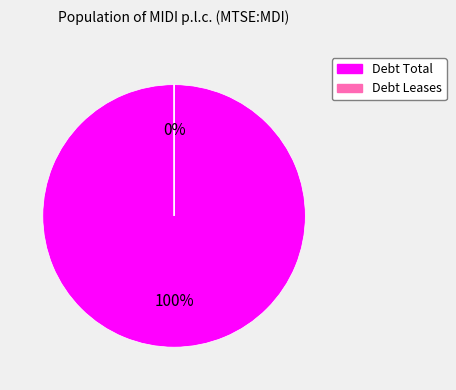

Which category has the biggest portion of the pie?

Debt Total